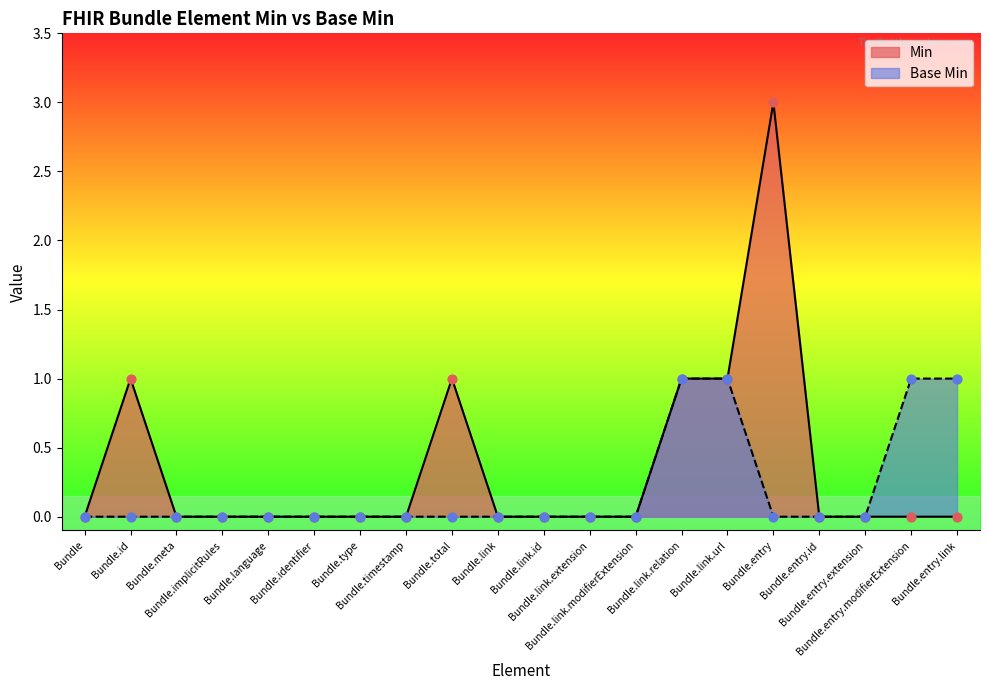

Which series has the widest spread of Y values?

Min